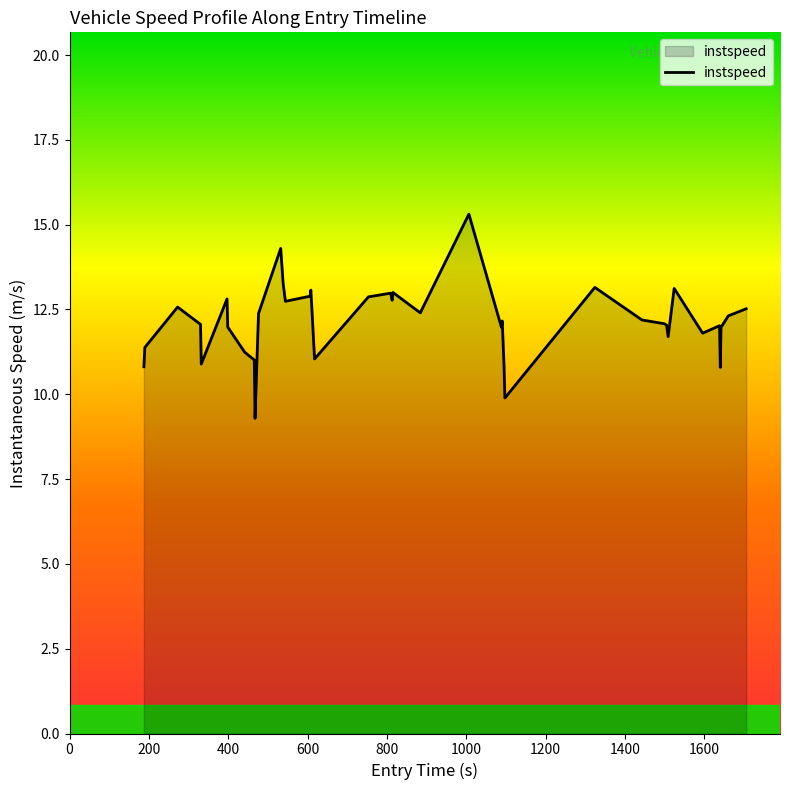

What is the smallest value displayed?

9.3